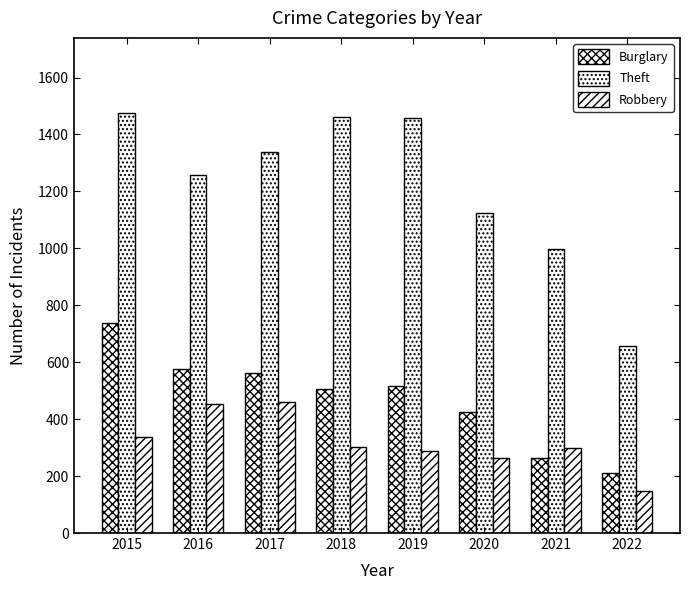

What is the sum of the Theft values at 2016 and 2018?

2720